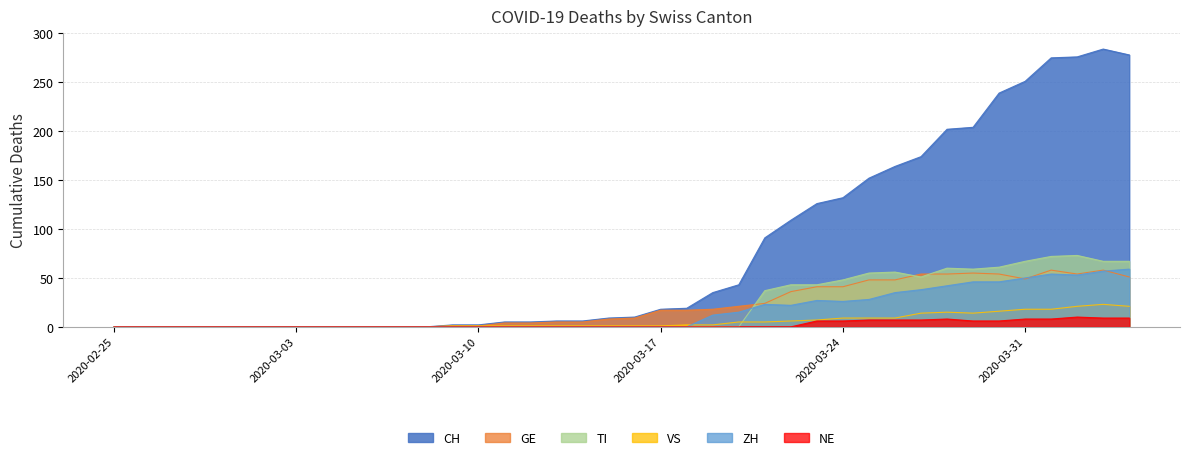

Which series has the largest total across all categories?

CH